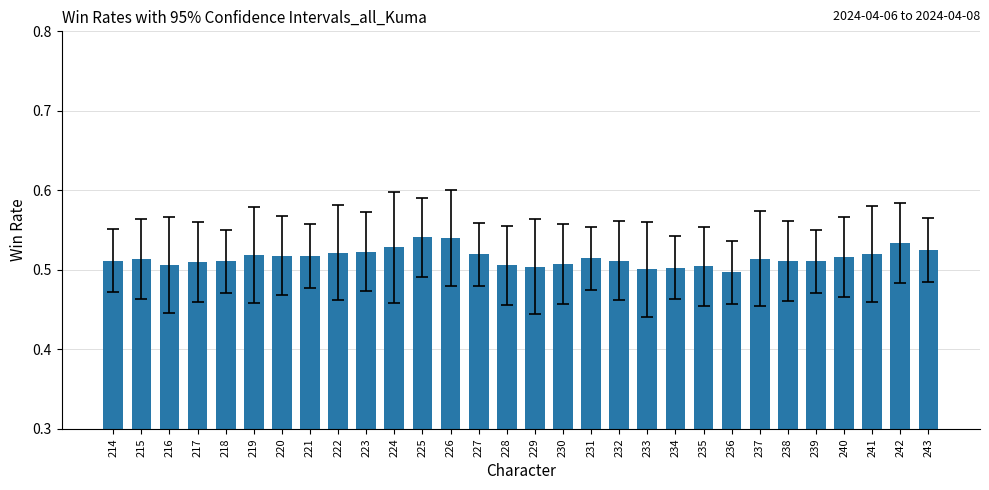

The value at 223 is 0.2. True or false?

False